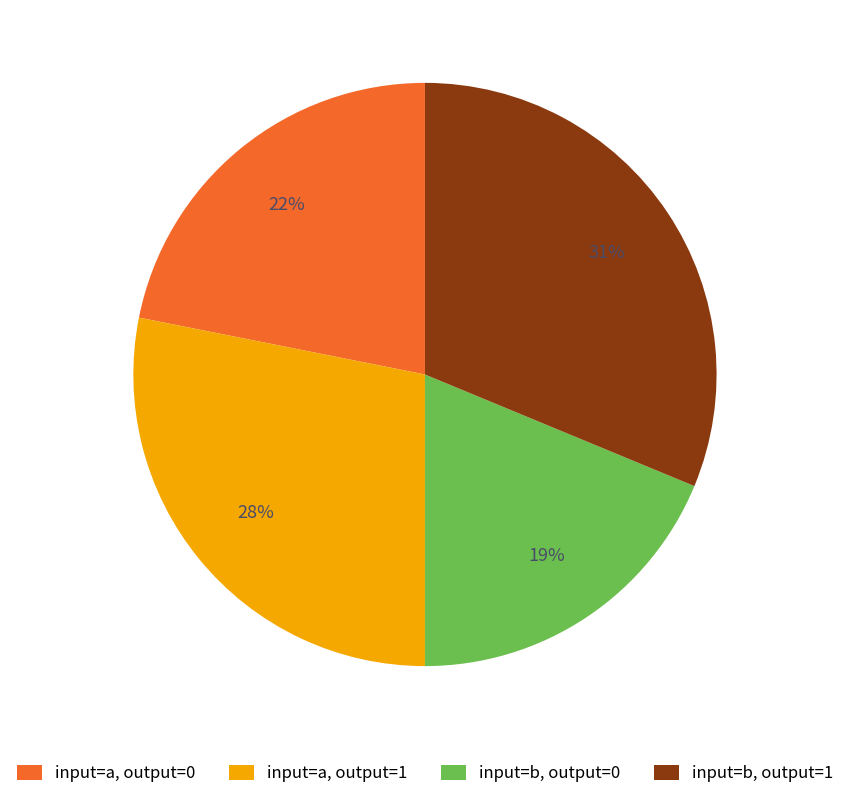

Is there any slice that represents more than half of the pie?

No